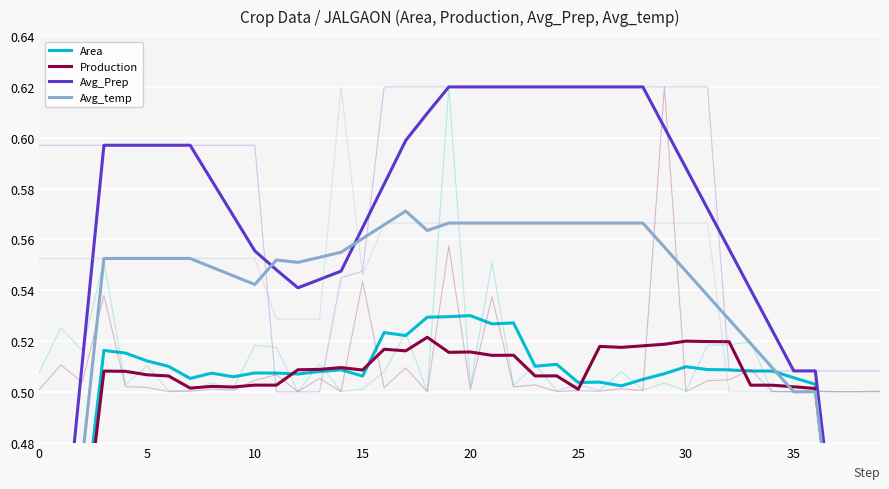

True or false: Avg_Prep has a value of 0.1 at 39.

False